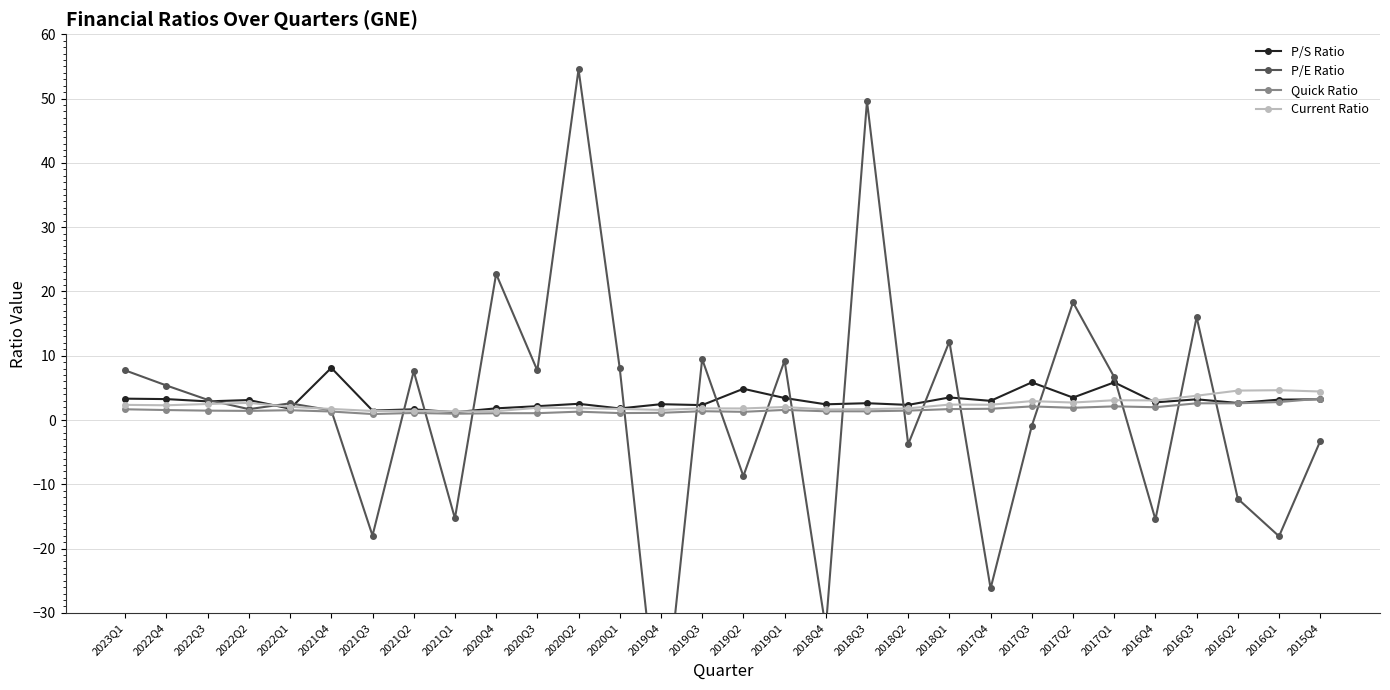

Where does the P/E Ratio series first go above 3?

2023Q1